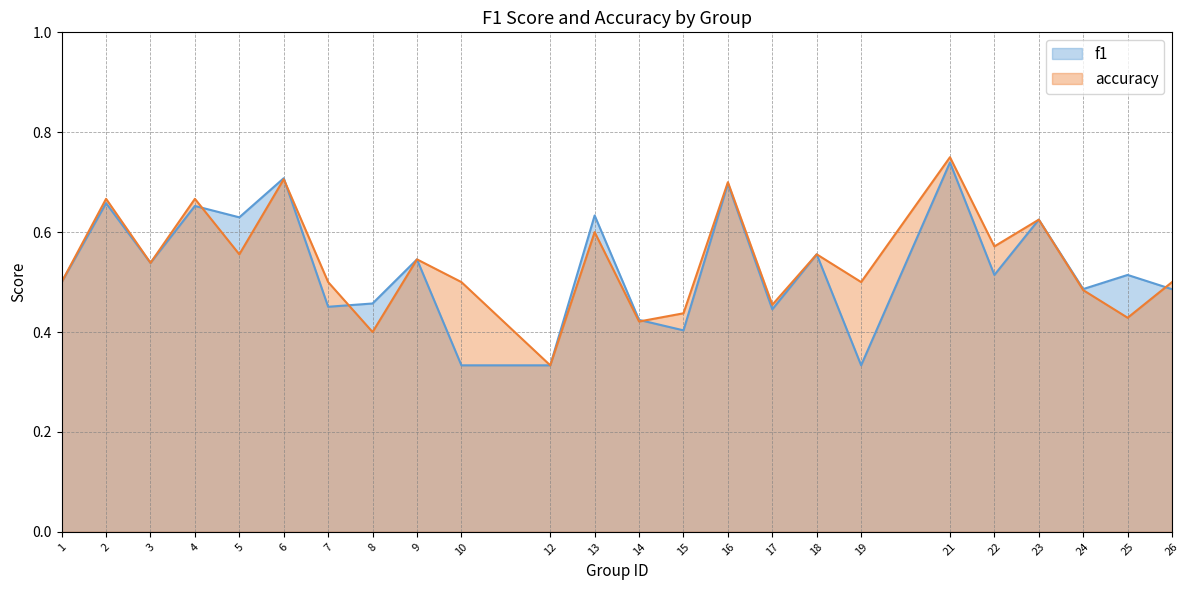

Count the accuracy values in the range 0 to 1.

24